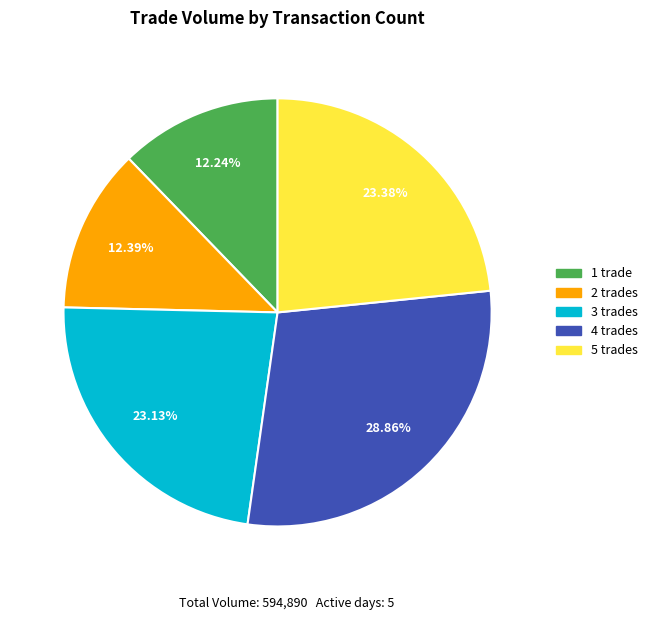

How many segments does this pie chart have?

5